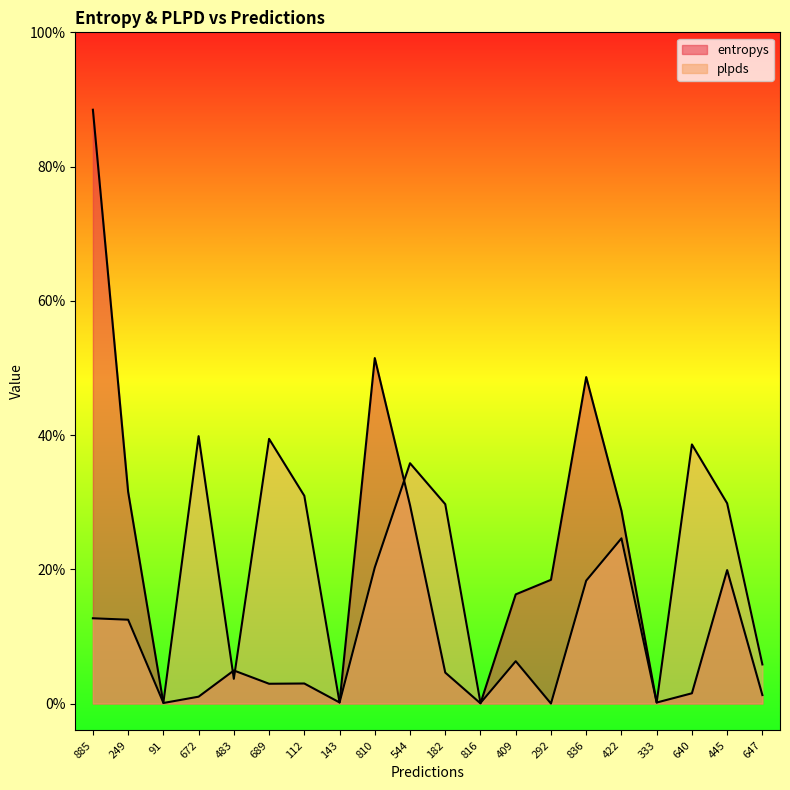

Where do plpds and entropys first cross each other?

249 and 91